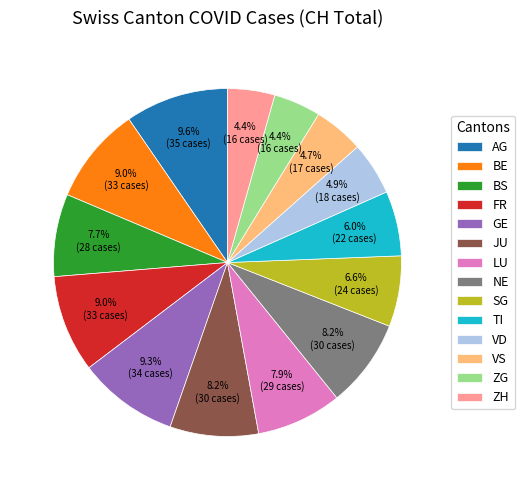

To the nearest percent, what percentage of the pie is GE?

9%